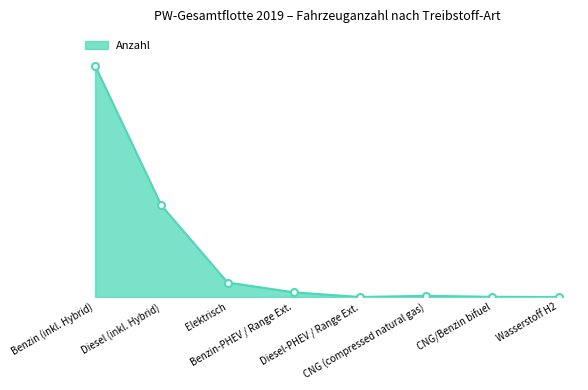

What is the label of the 2nd point from the left?

Diesel (inkl. Hybrid)